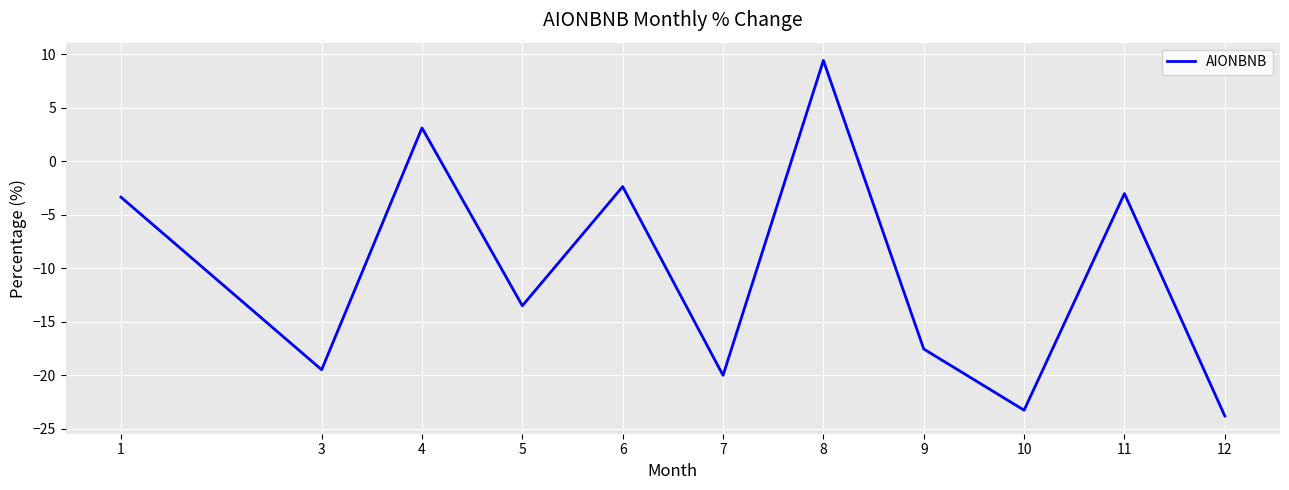

Where is the first local minimum?

3